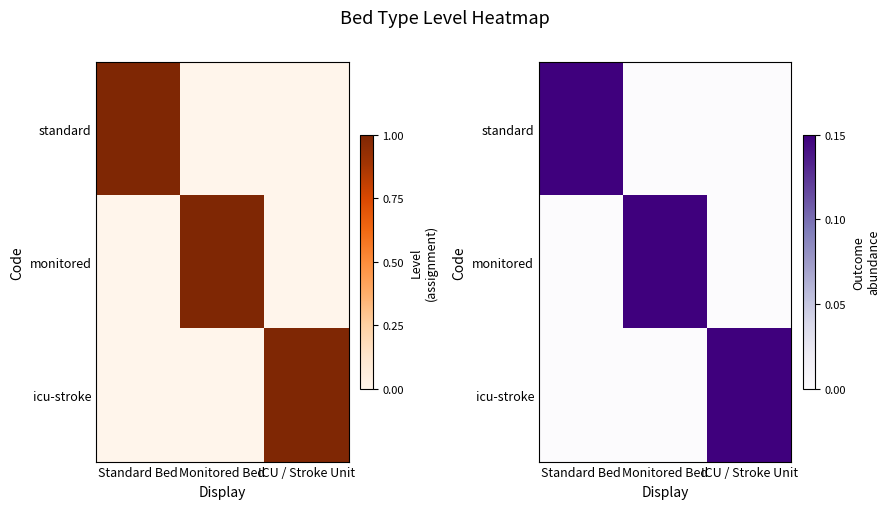

At which label does icu-stroke reach its peak?

ICU / Stroke Unit